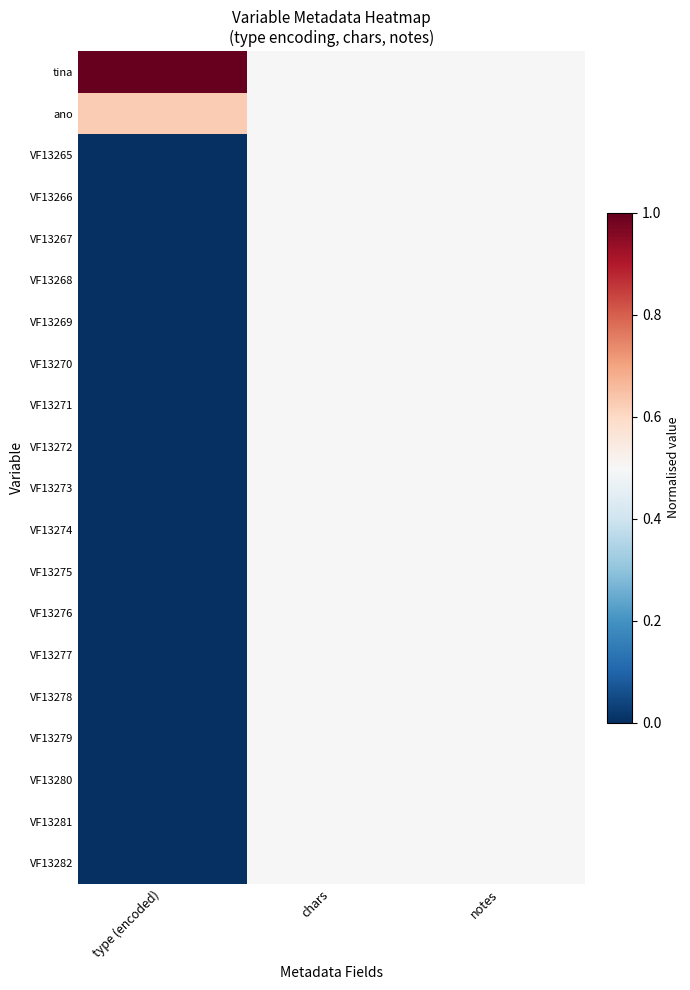

At which category is the sum across all series the highest?

chars